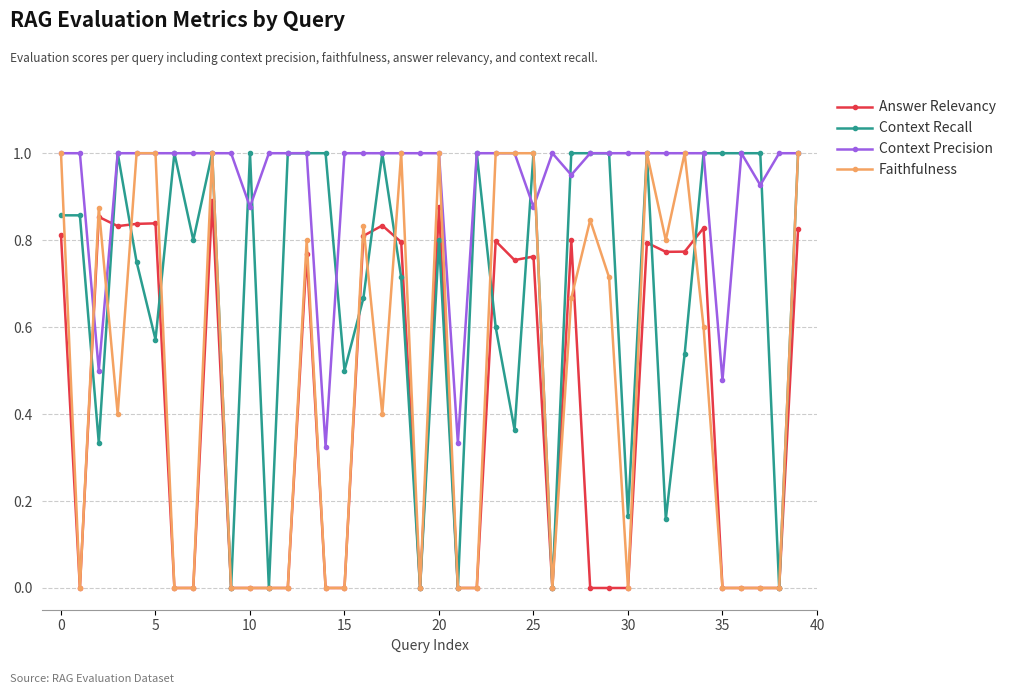

What is the value of the Context Precision point at the 14th from the left?

1.0